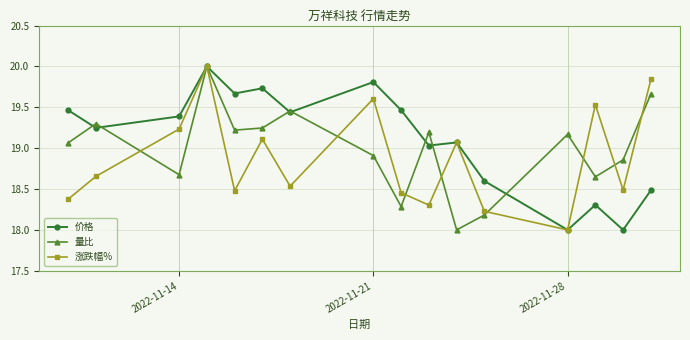

True or false: 价格 has more than 2 interior local peaks.

True